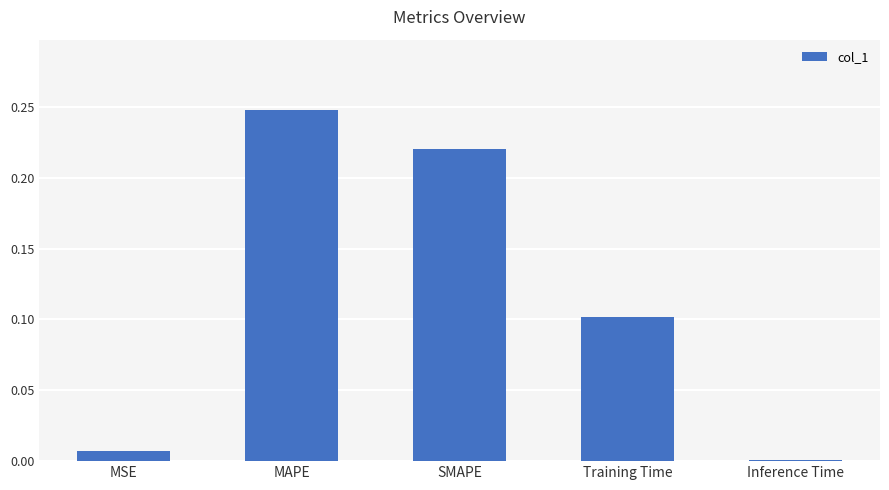

What is the sum of all values?

0.6